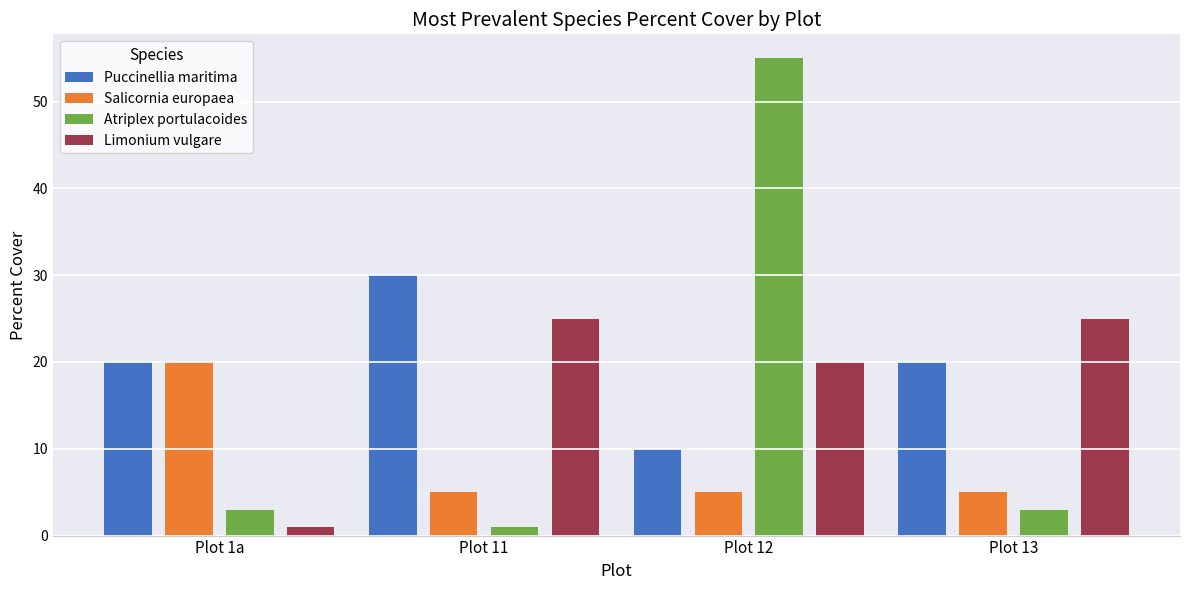

Where is Limonium vulgare nearest to the value 13?

Plot 12